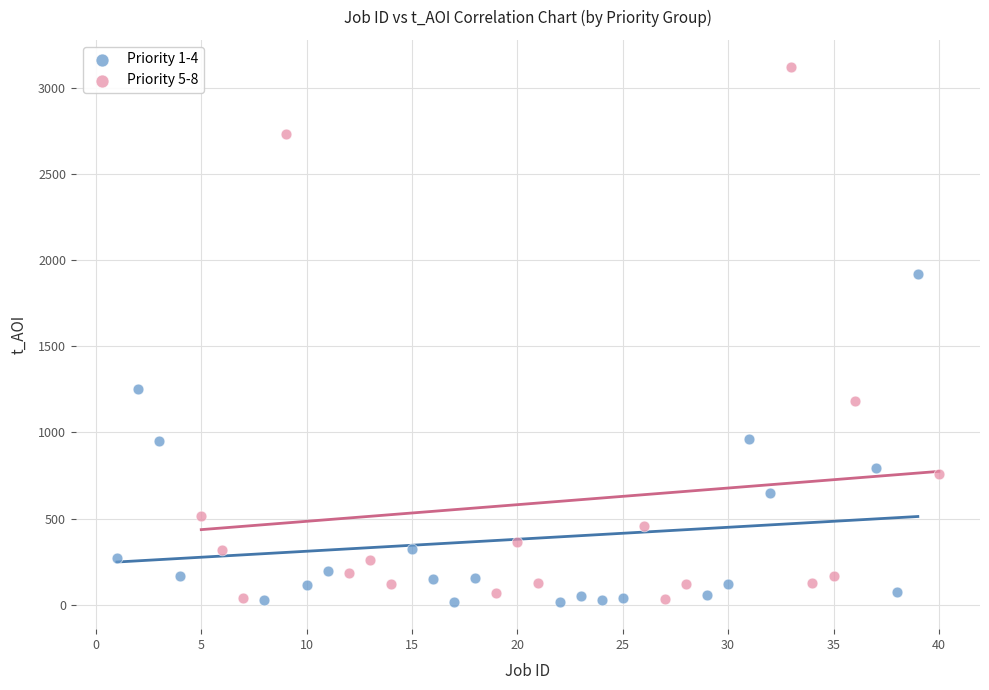

Which series has the widest spread of Y values?

Priority 5-8